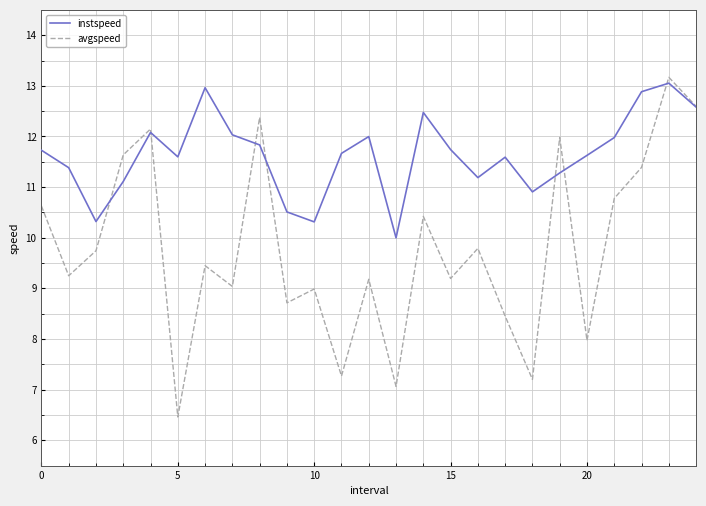

Which series has the largest total across all categories?

instspeed